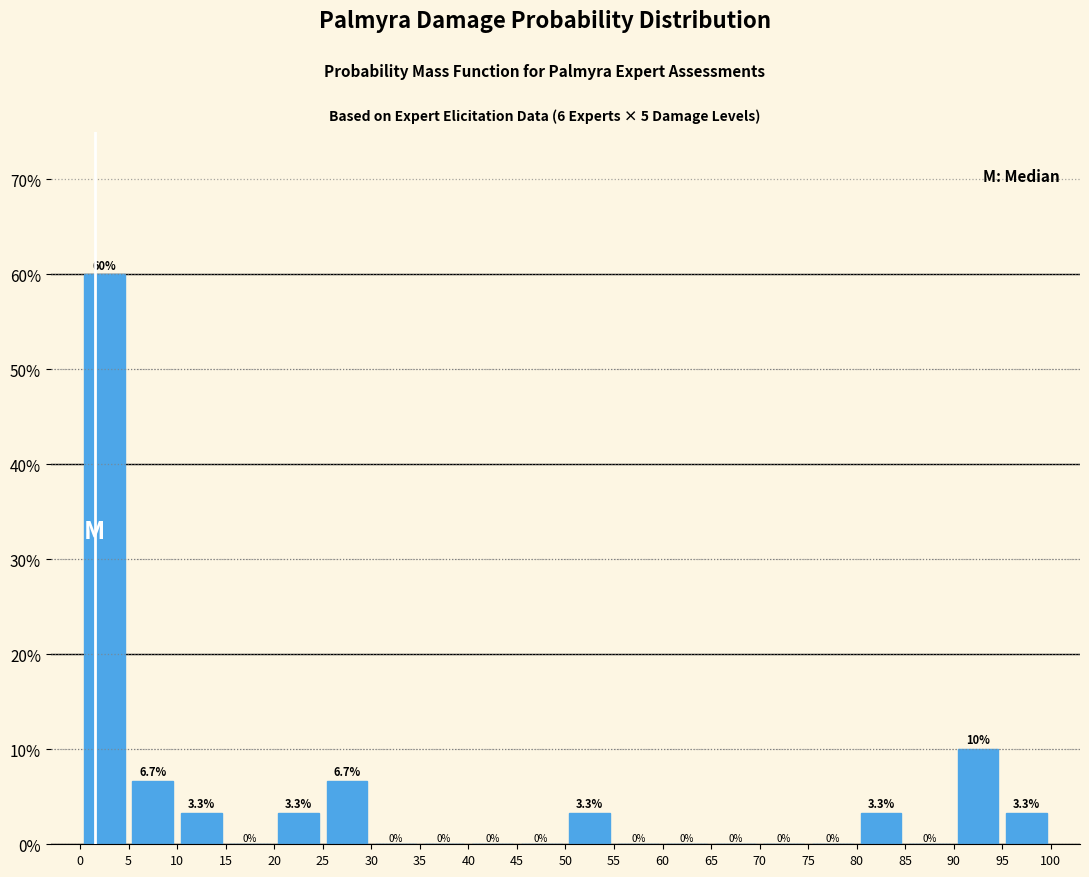

What is the height of the bar covering 95 to 100 on the x-axis?

3.3